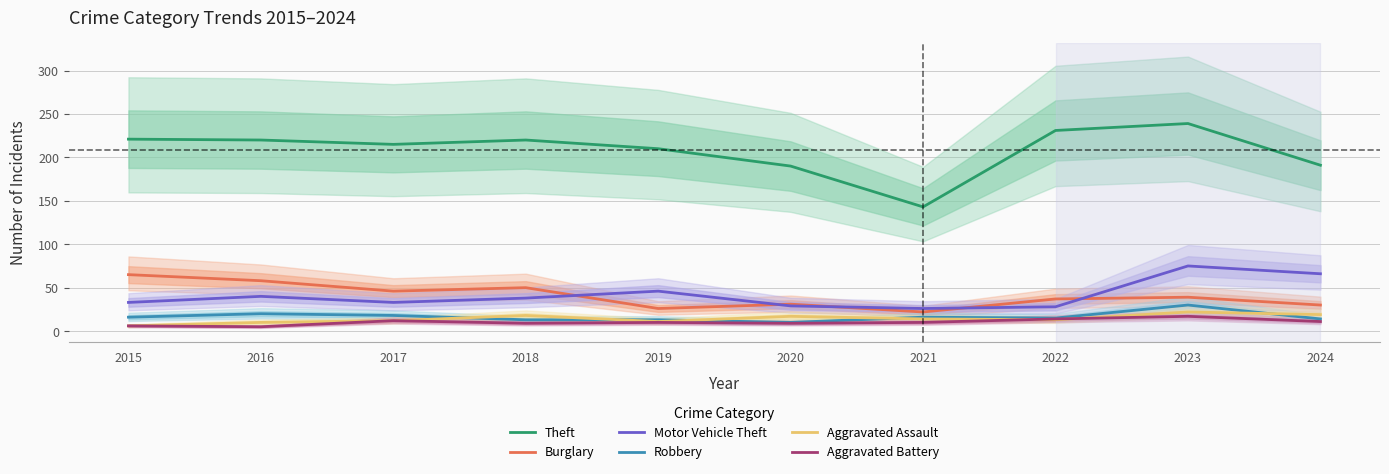

Is this an area chart (filled region under the line)?

No